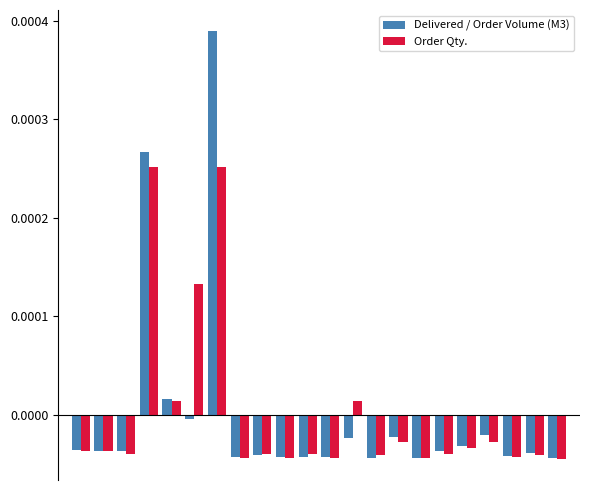

Which series has the widest spread of values?

Delivered / Order Volume (M3)